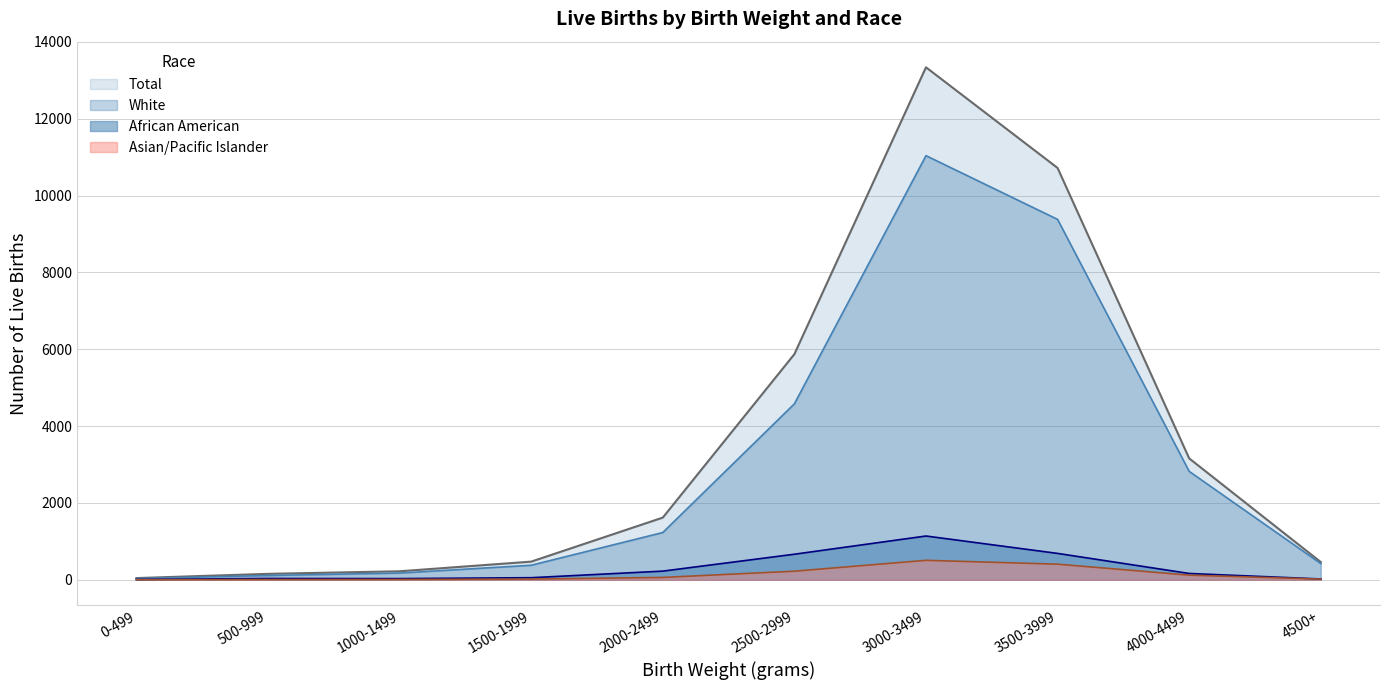

What is the maximum value for African American?

1139